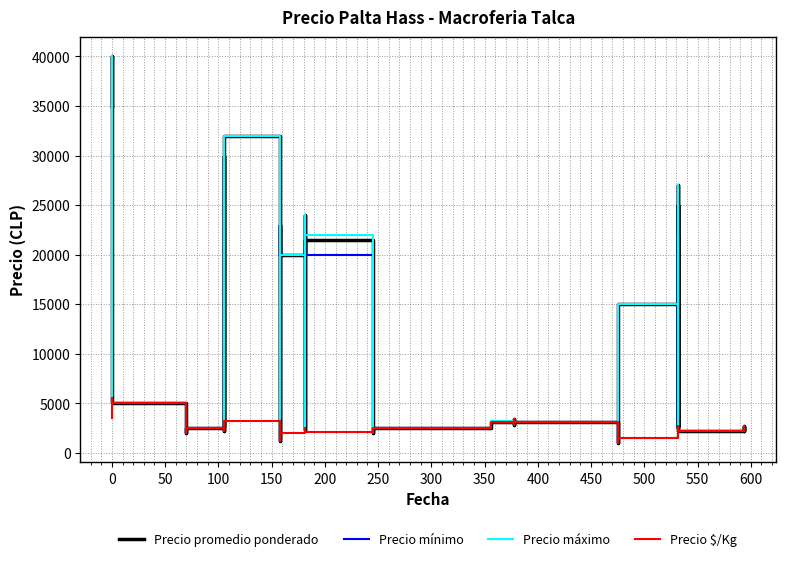

True or false: Precio máximo has more than 2 interior local peaks.

True